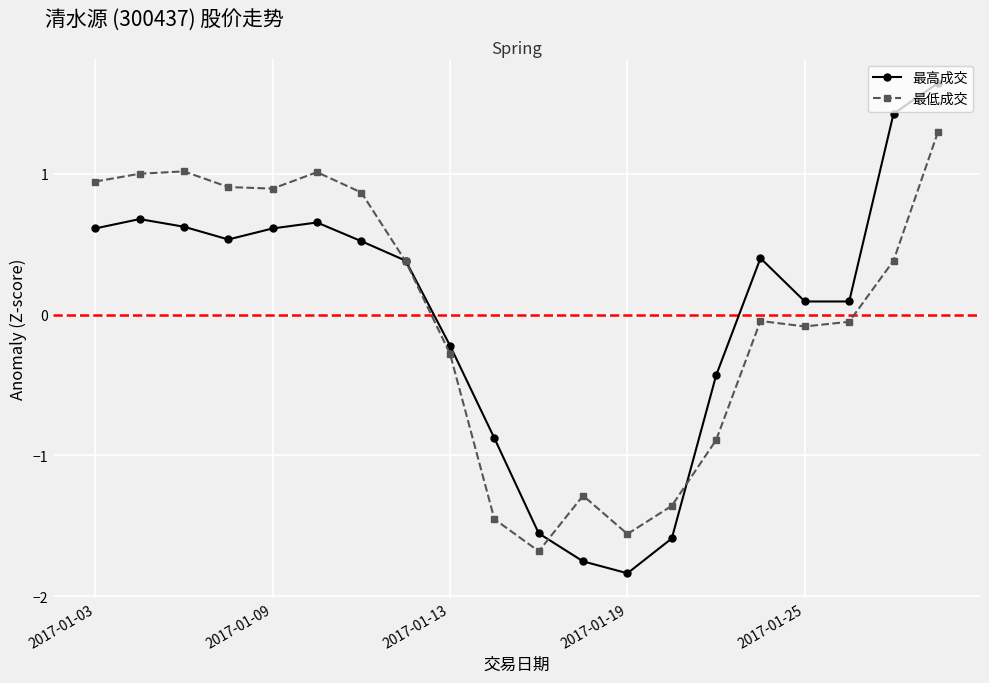

What are all the series names shown in the legend?

最高成交, 最低成交